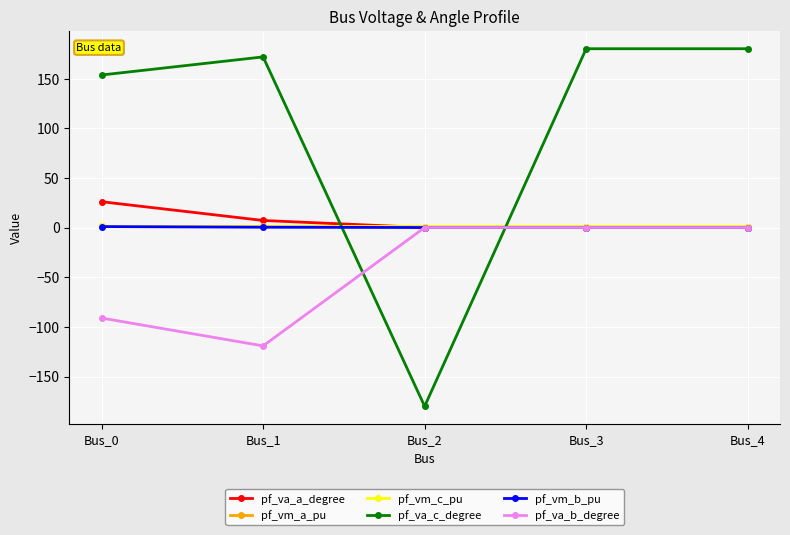

Is the value of pf_va_c_degree at Bus_3 greater than the value of pf_va_a_degree at Bus_4?

Yes